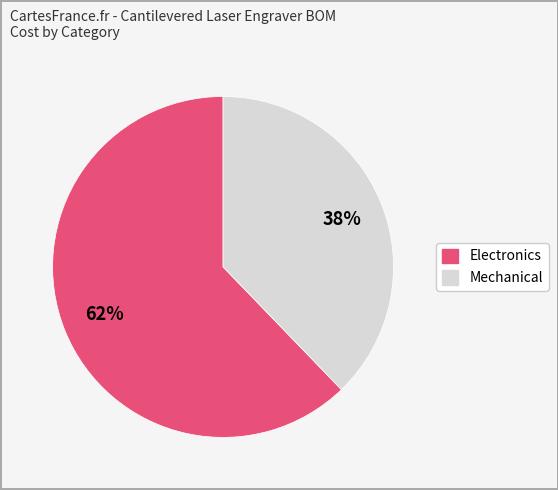

Is there any slice that represents more than half of the pie?

Yes